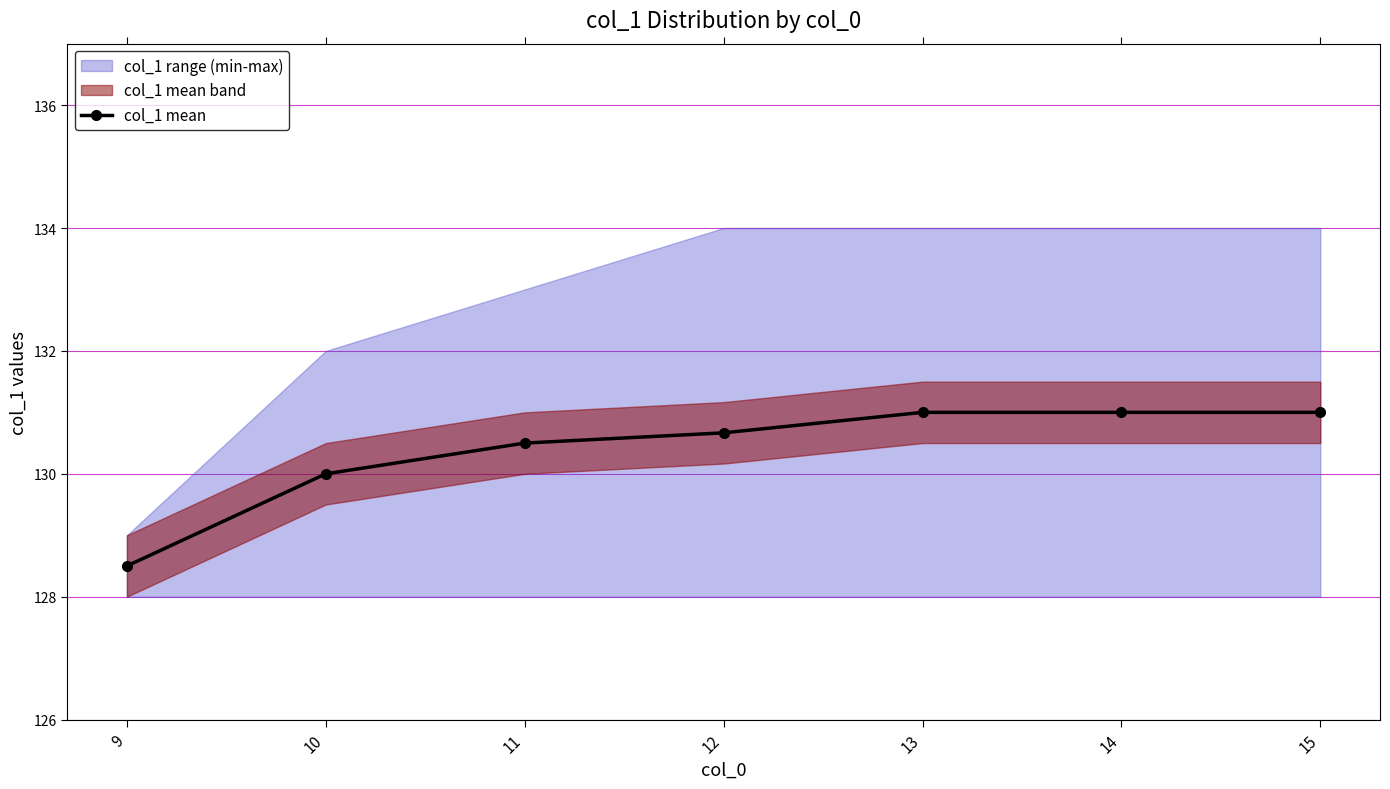

How many categories are shown in the chart?

7